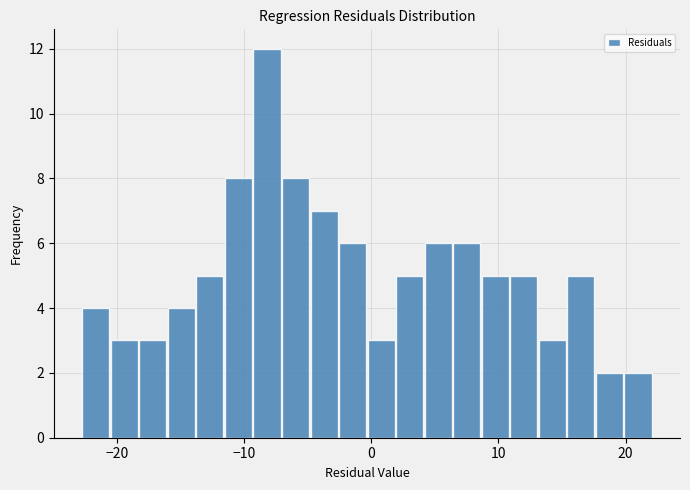

Around what value on the x-axis is the tallest bar? Give the approximate position of its centre, as read against the axis.

-8